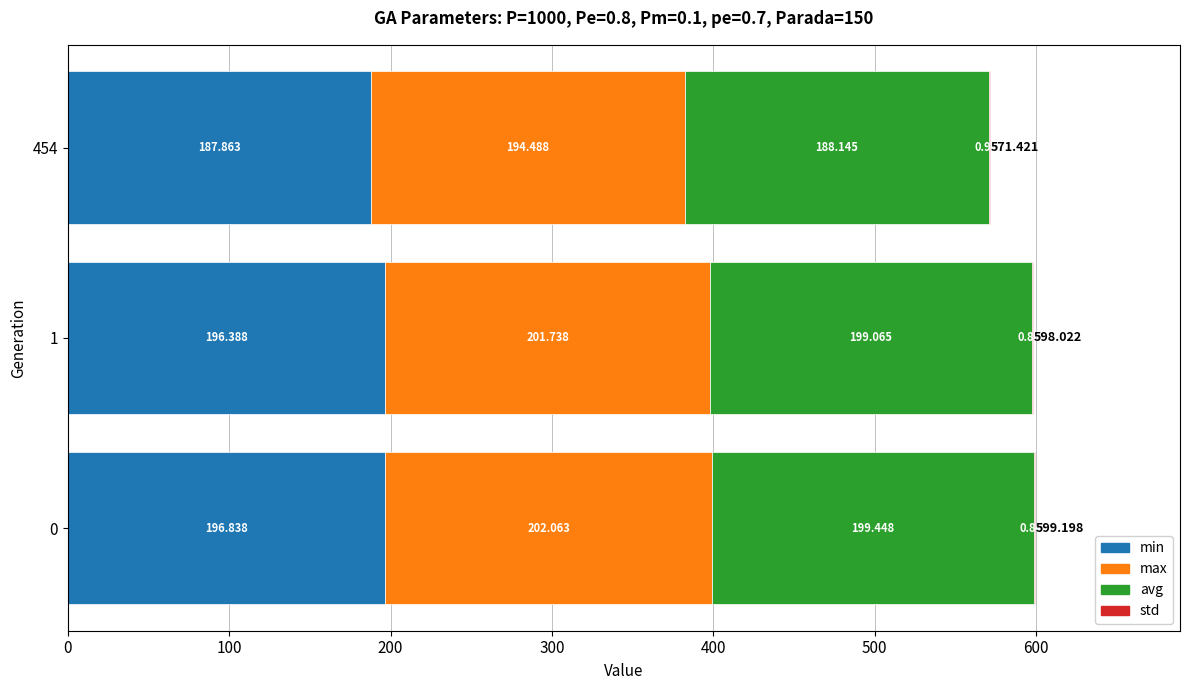

How many values in the min series exceed 196?

2